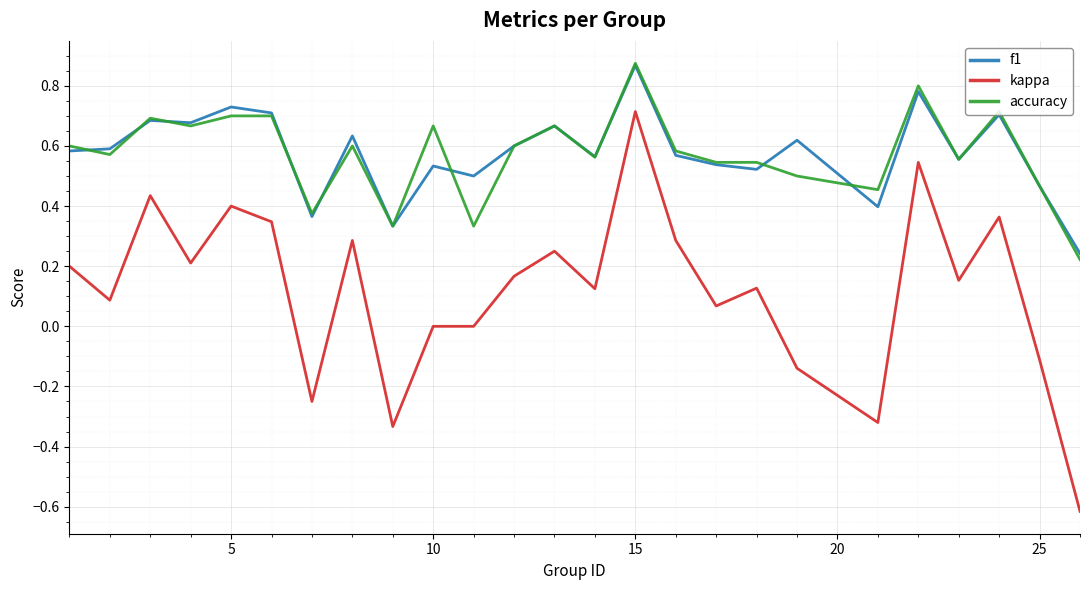

How many lines are shown in the chart?

3